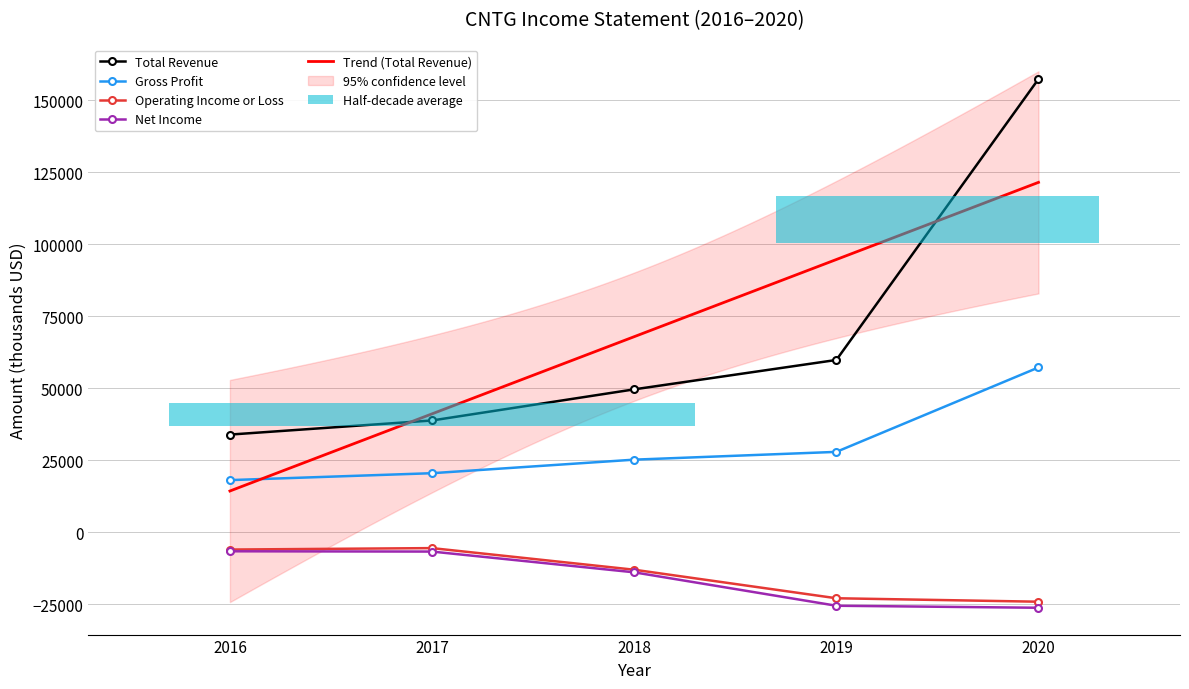

At which category does the chart reach its peak across all series?

2020